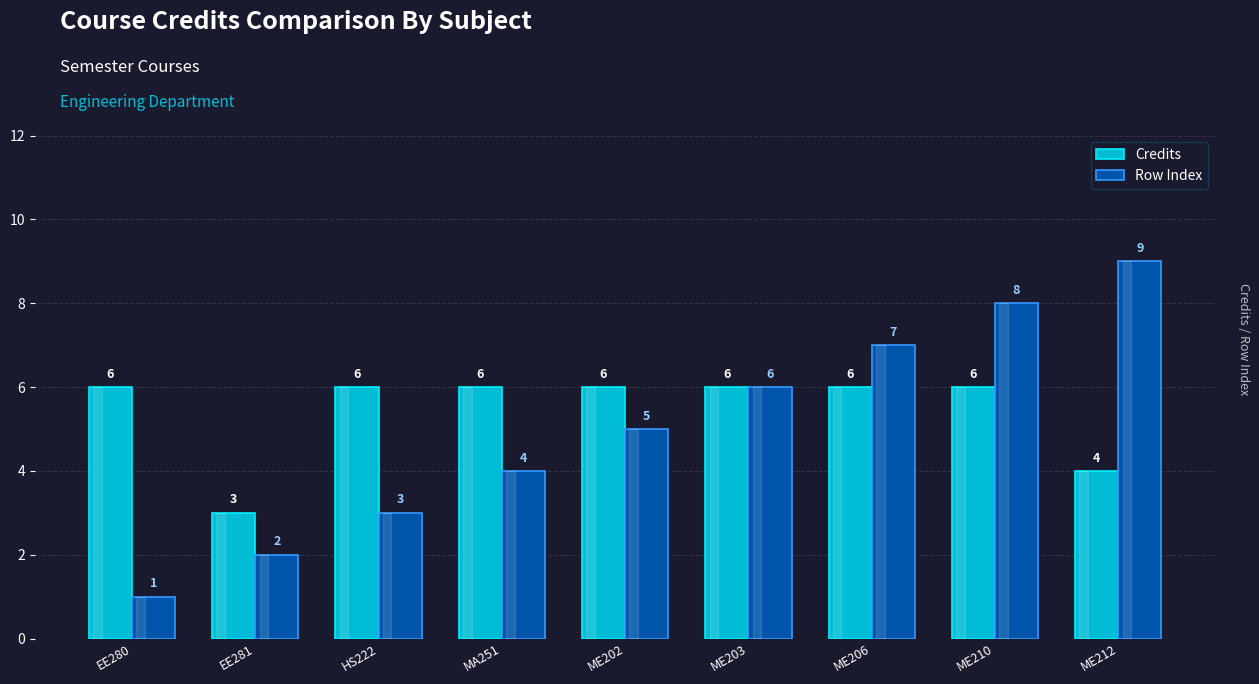

How many bars are there in total?

18